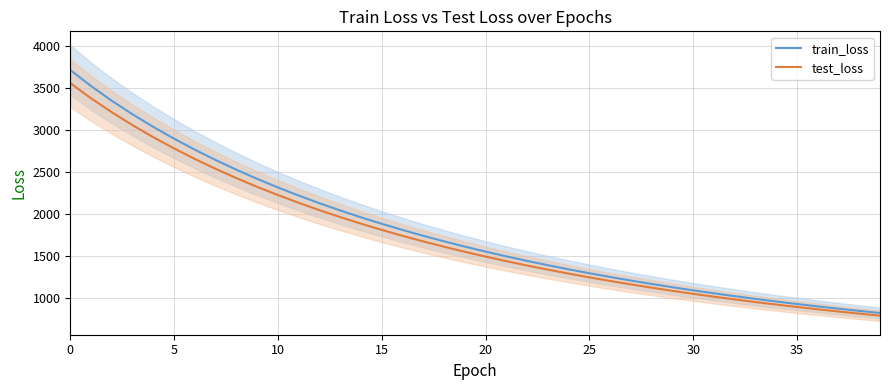

How many lines are shown in the chart?

2